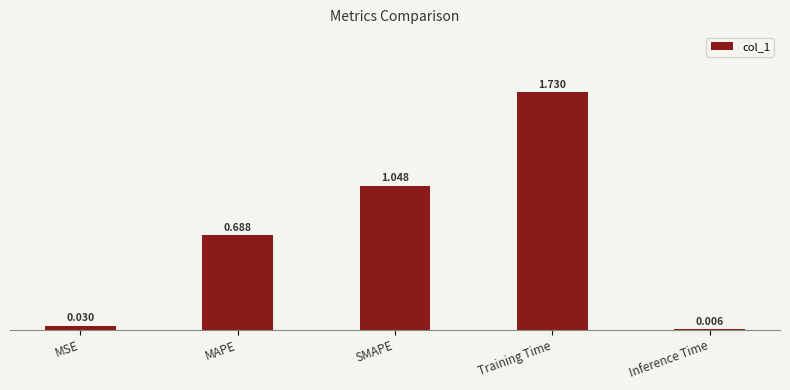

At which label is the value closest to 0?

Inference Time